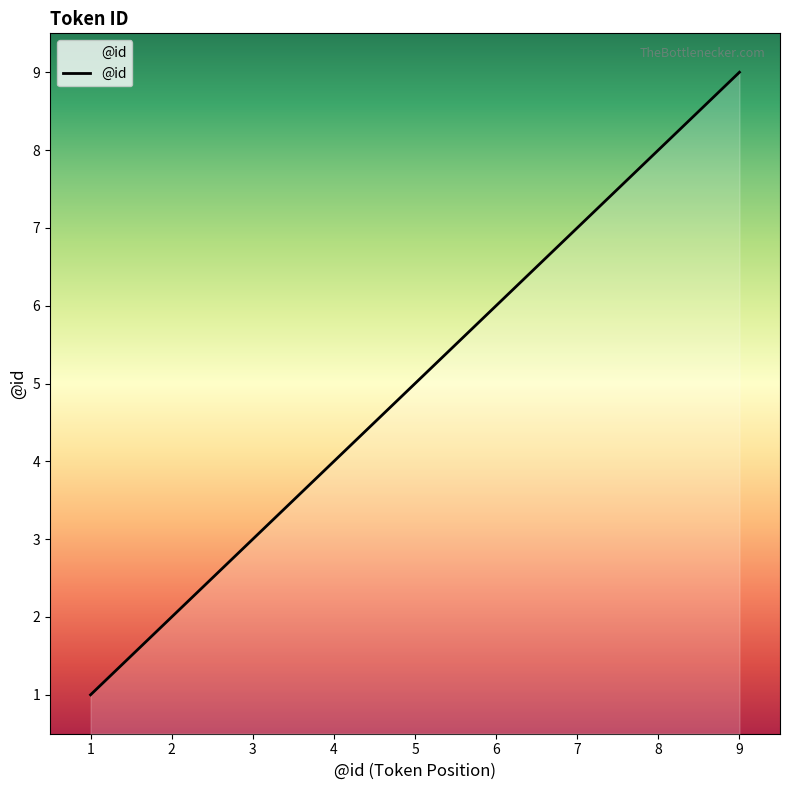

How many lines are shown in the chart?

1